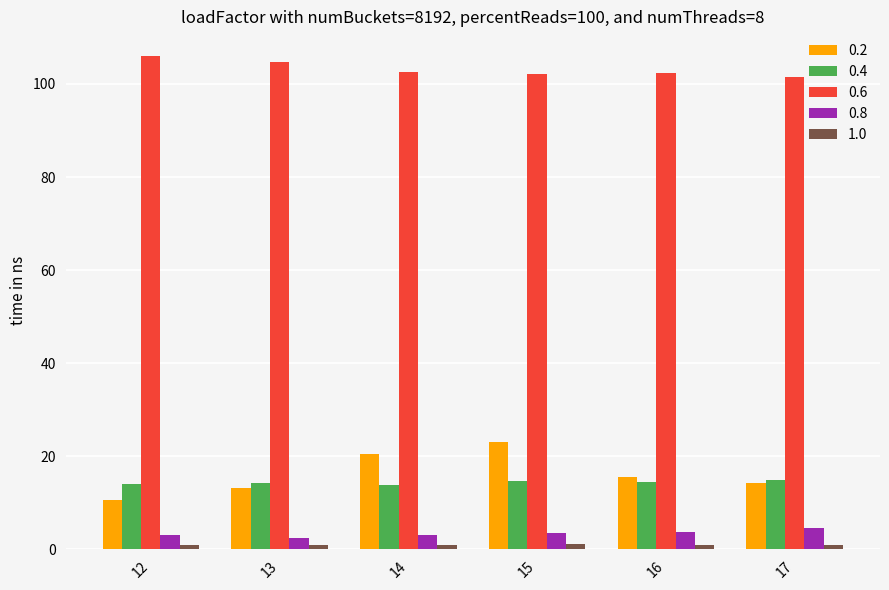

The value of 0.8 at 14 is 3.0. True or false?

True